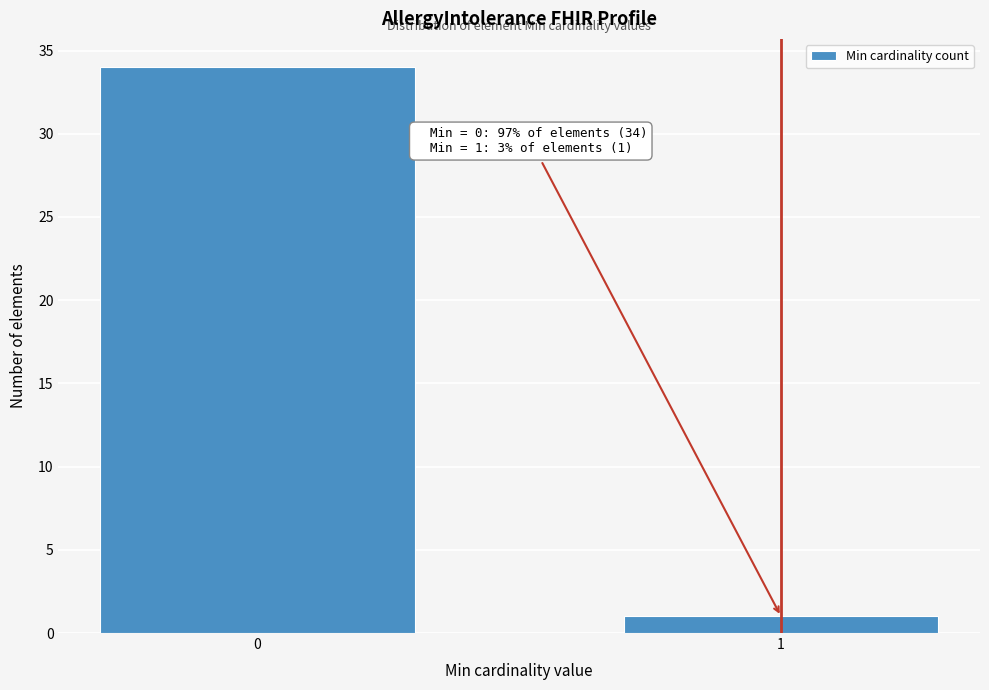

Reading left to right, extract all data points from this chart.

34	1